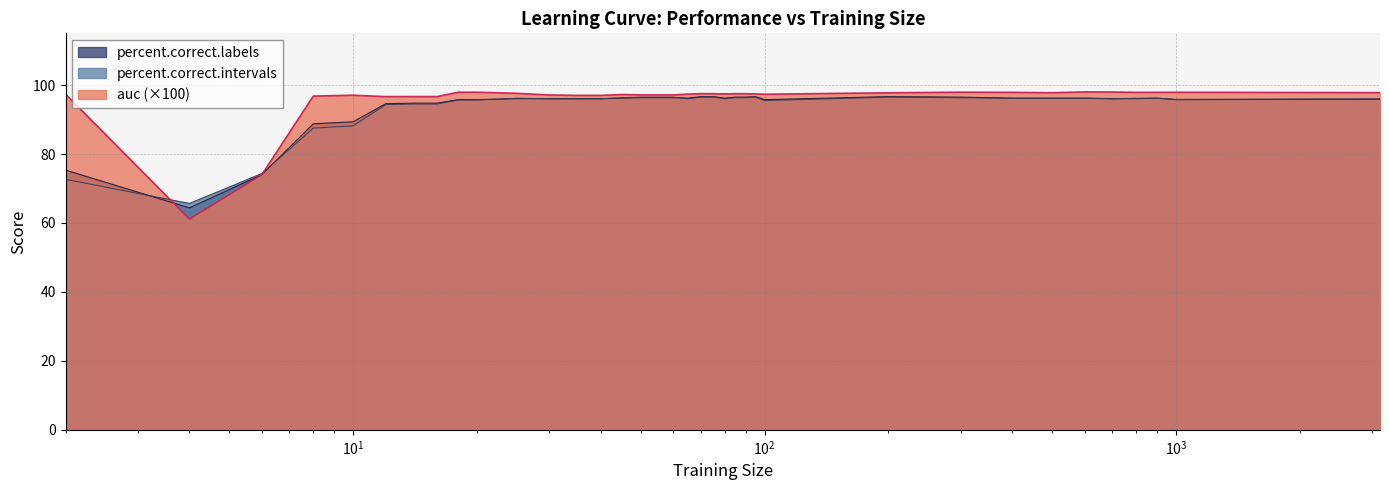

List the series in order of their peak value, highest first.

auc, percent.correct.labels, percent.correct.intervals